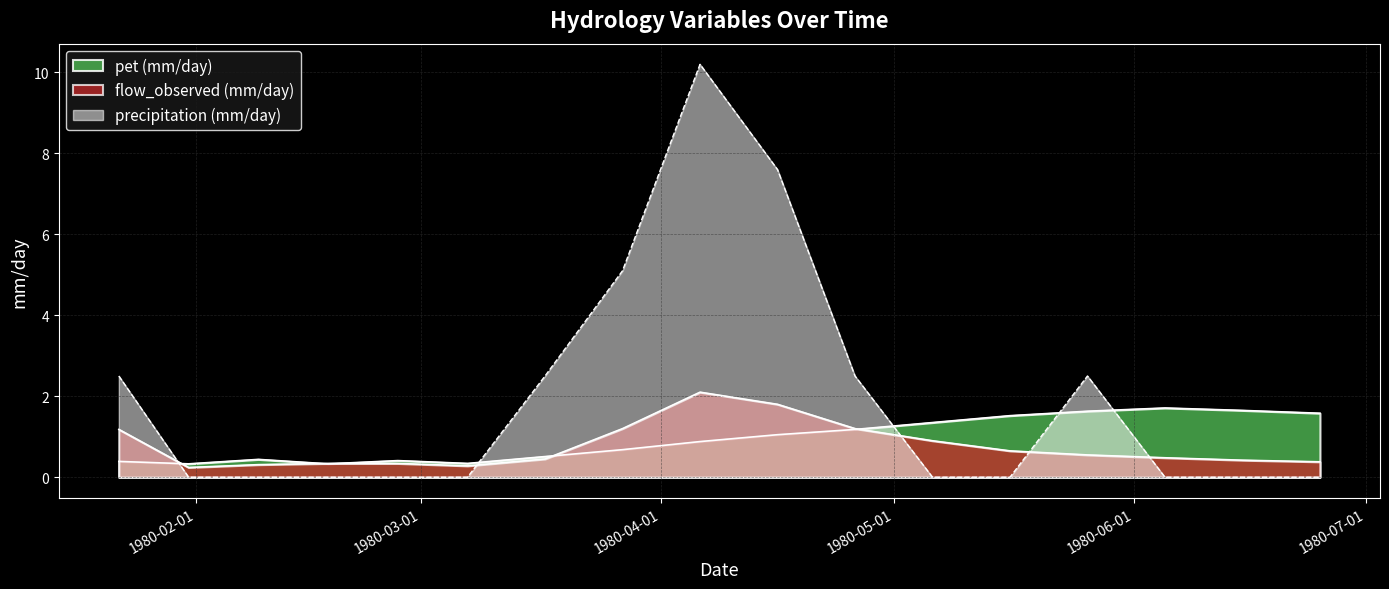

What position from the left is 1980-03-27?

8